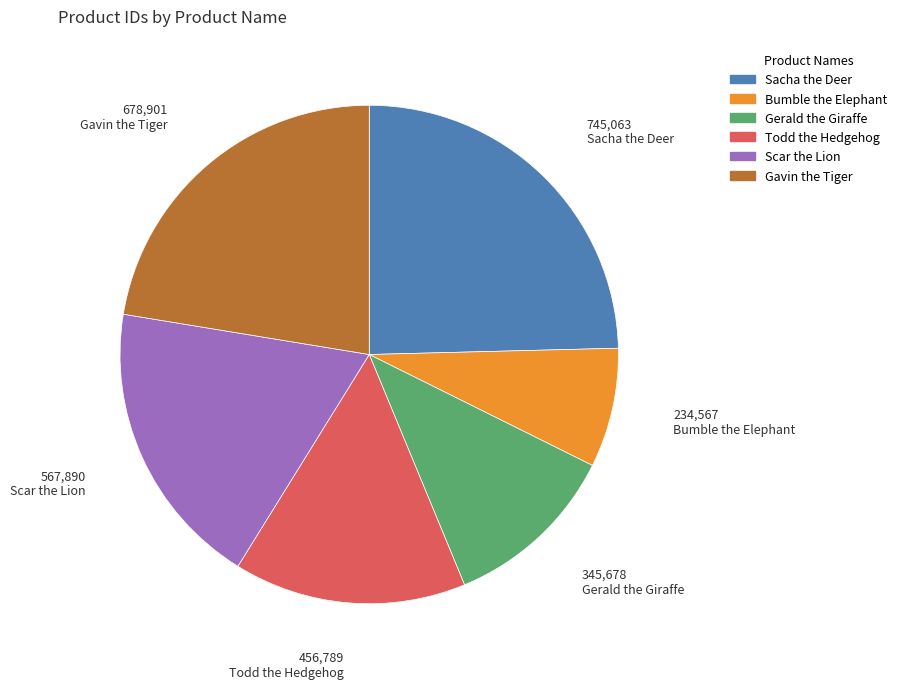

How many slices are in this pie chart?

6